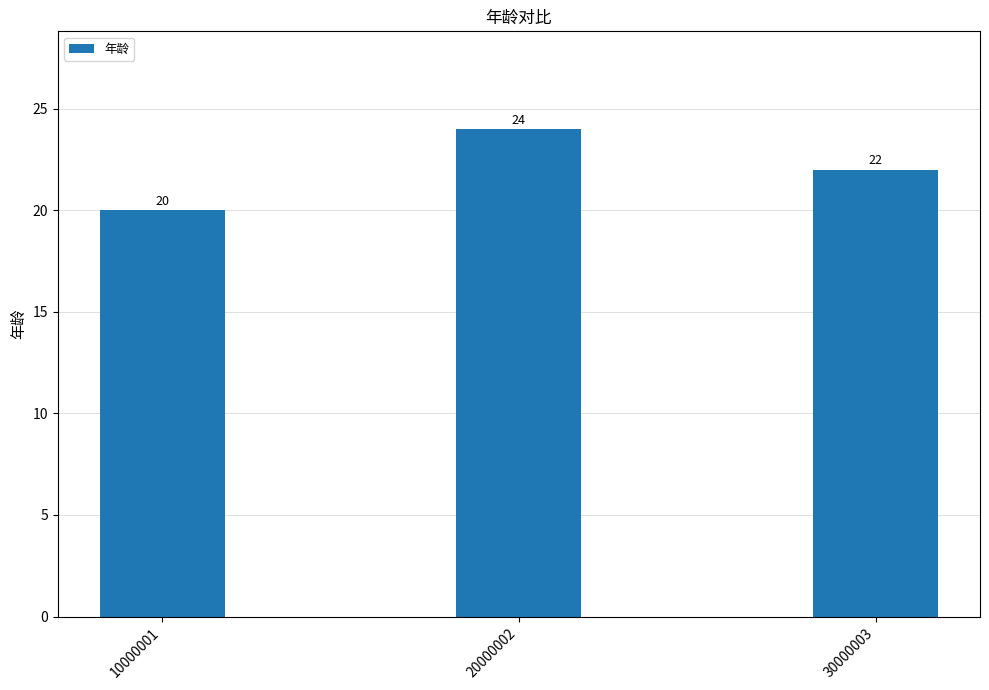

List the labels in order of value, smallest first.

10000001, 30000003, 20000002